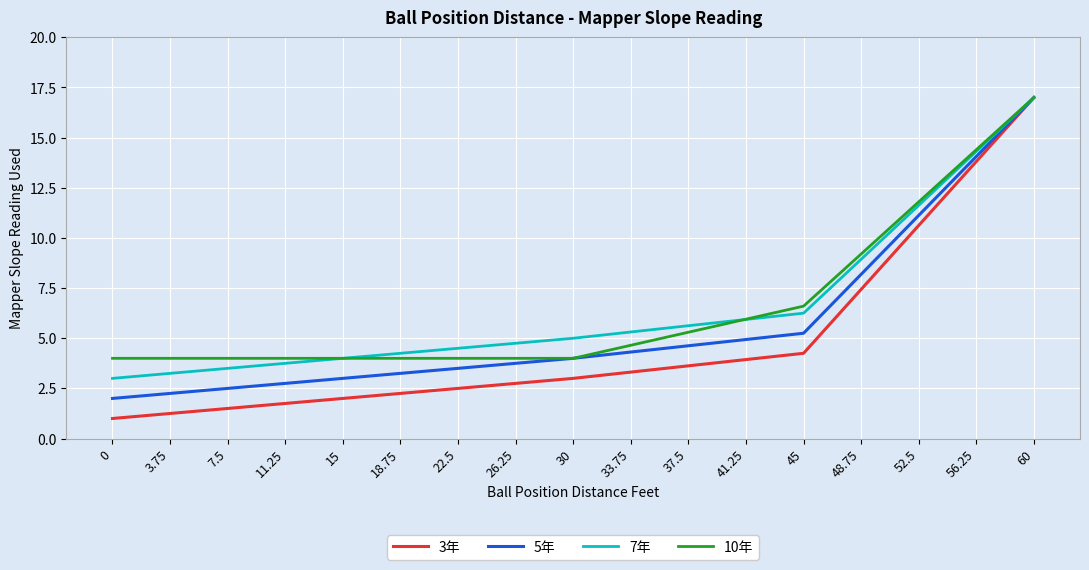

What value does the 7年 series have at 22.5?

4.5